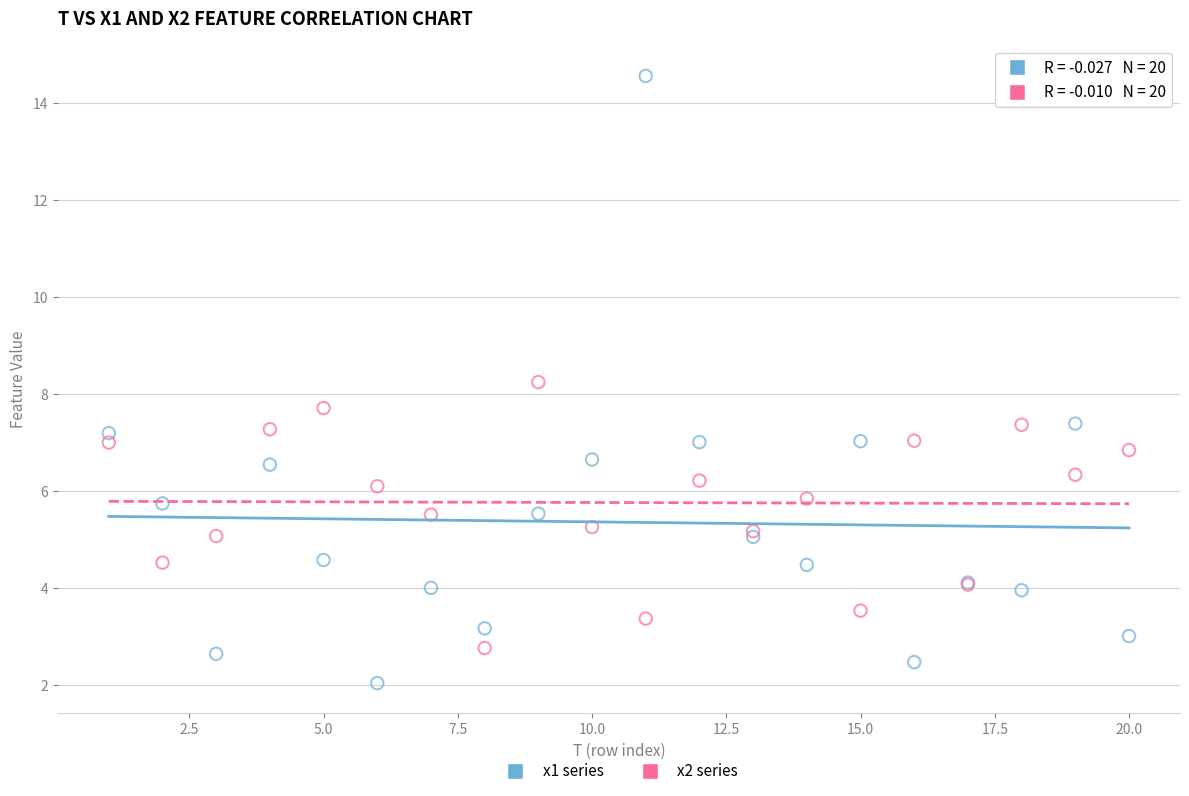

Which series has the largest Y range (max minus min)?

x1 series